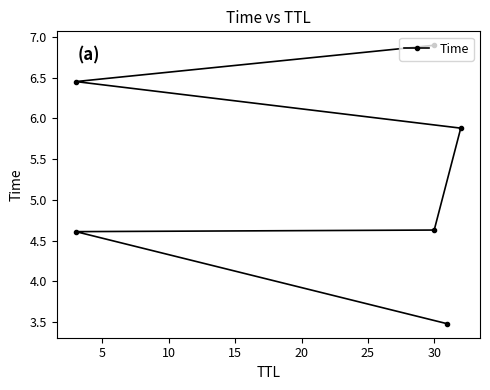

The chart shows a value of 10.1 at 15. True or false?

False